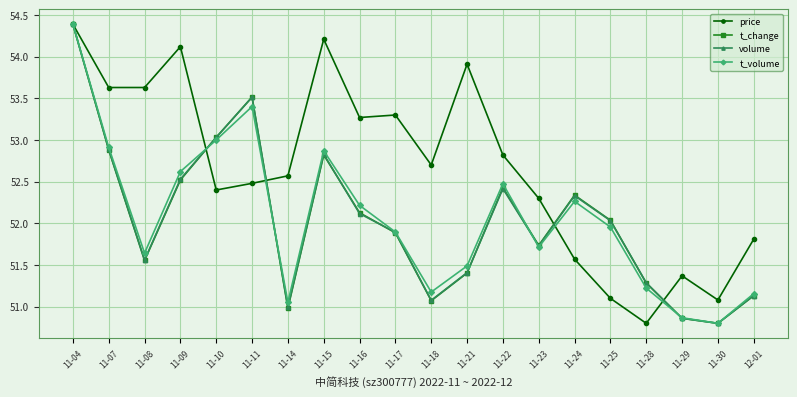

Which series changed the most between 11-10 and 11-28?

t_volume